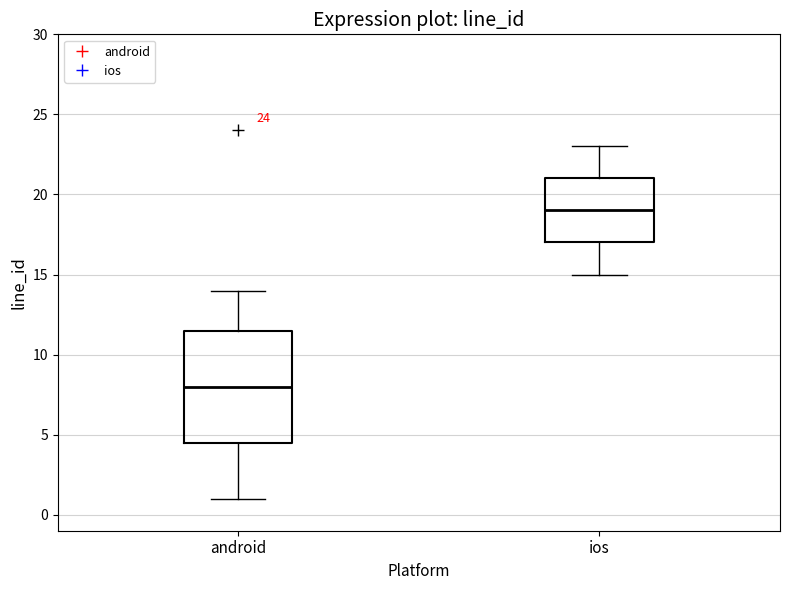

Which box has the lowest median line?

android